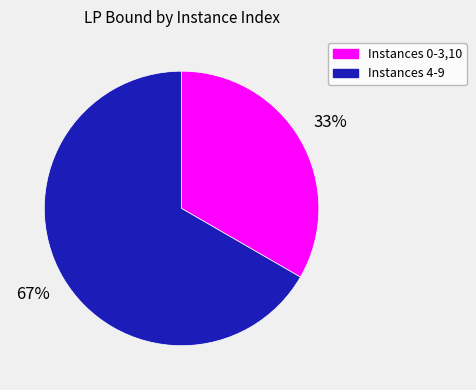

To the nearest percent, what is the average slice percentage?

50%